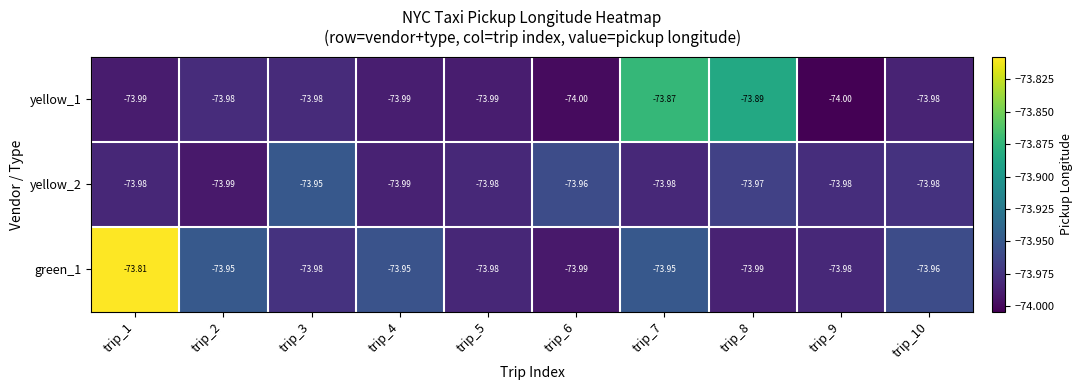

Which series has the largest total across all categories?

green_1